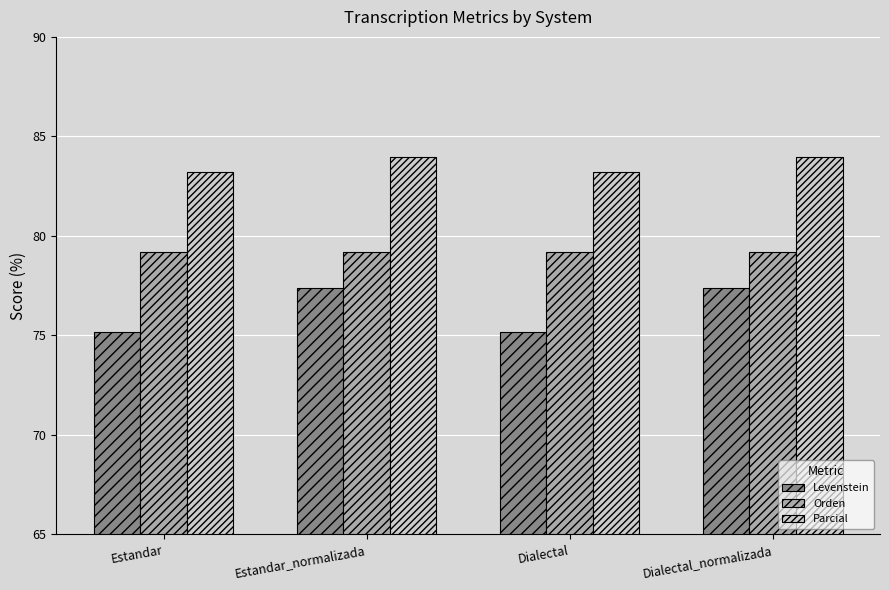

At which label does Levenstein first exceed 77?

Estandar_normalizada